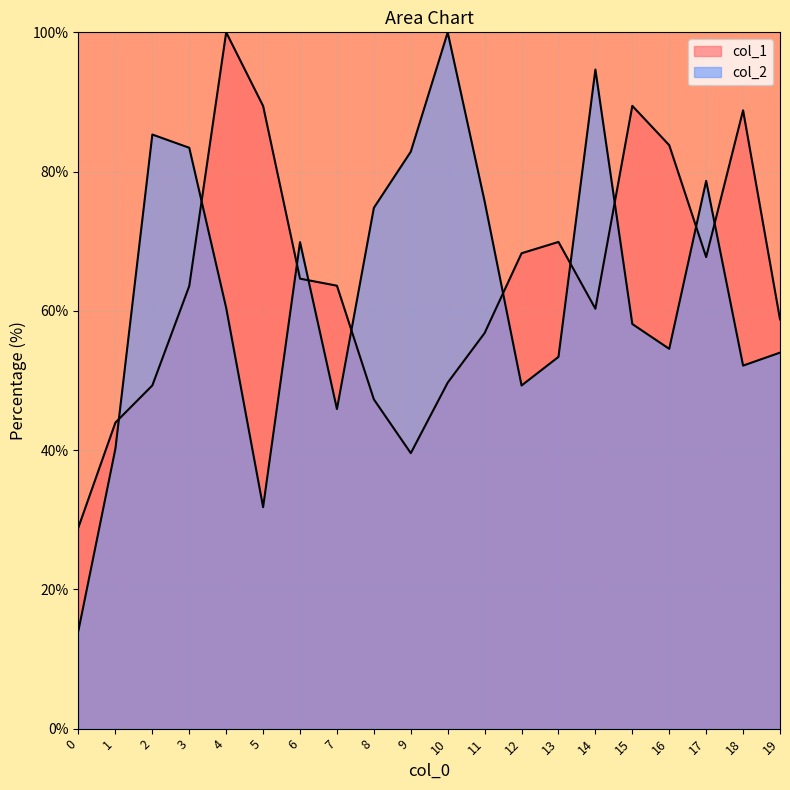

Reading left to right, extract all data points from this chart.

col_1: 0=28.9	1=44.0	2=49.3	3=63.6	4=100.0	5=89.4	6=64.6	7=63.6	8=47.3	9=39.6	10=49.7	11=56.8	12=68.3	13=69.9	14=60.3	15=89.4	16=83.8	17=67.7	18=88.8	19=58.8
col_2: 0=14.1	1=40.2	2=85.3	3=83.4	4=60.4	5=31.8	6=69.9	7=45.9	8=74.8	9=82.9	10=100.0	11=75.7	12=49.3	13=53.4	14=94.7	15=58.1	16=54.5	17=78.7	18=52.1	19=54.0